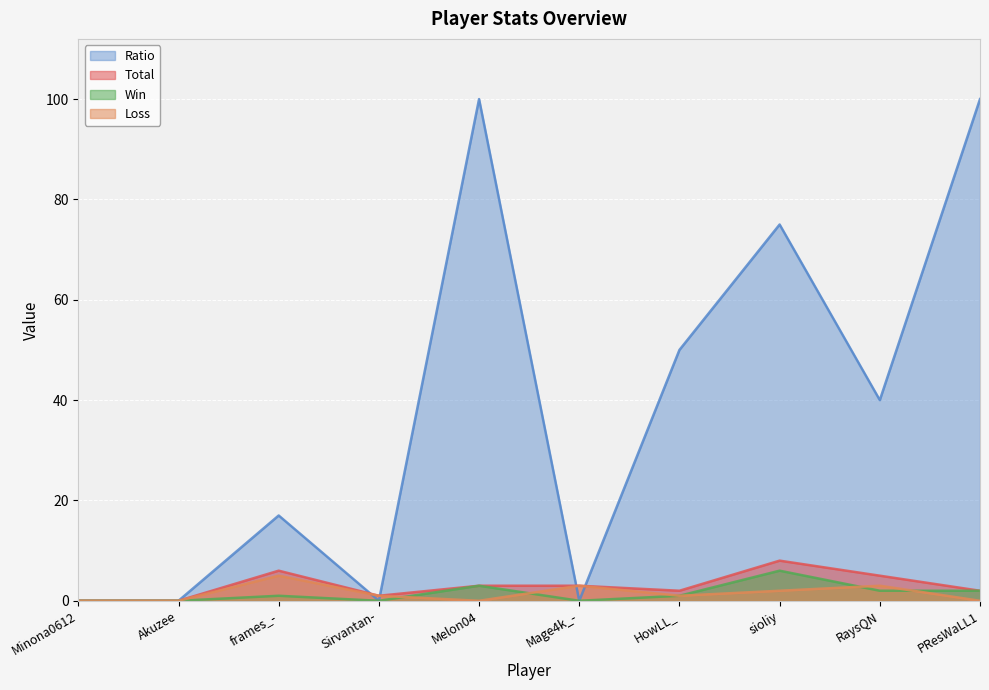

How many intersections are there between Loss and Ratio?

4